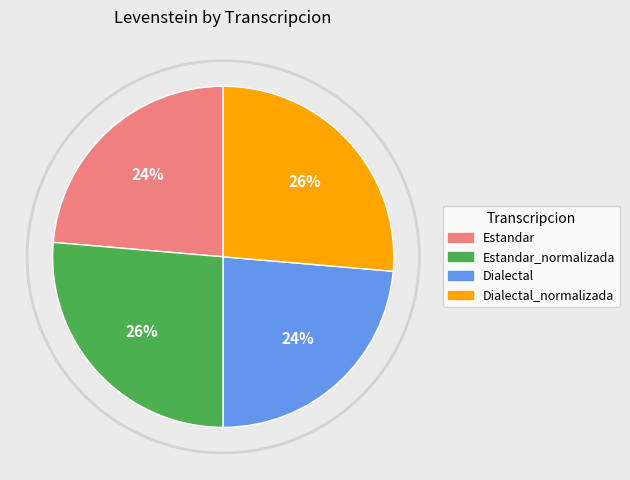

To the nearest percent, what is the average slice percentage?

25%